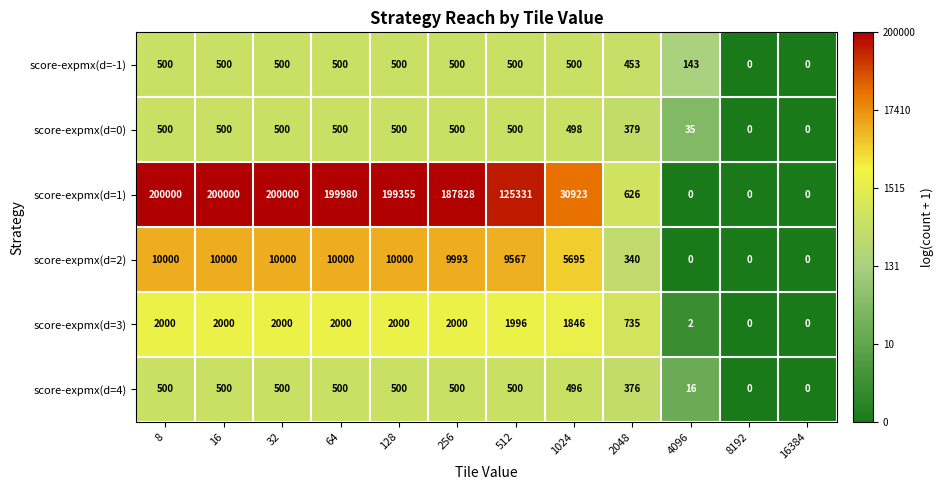

How many data points does each series have?

12